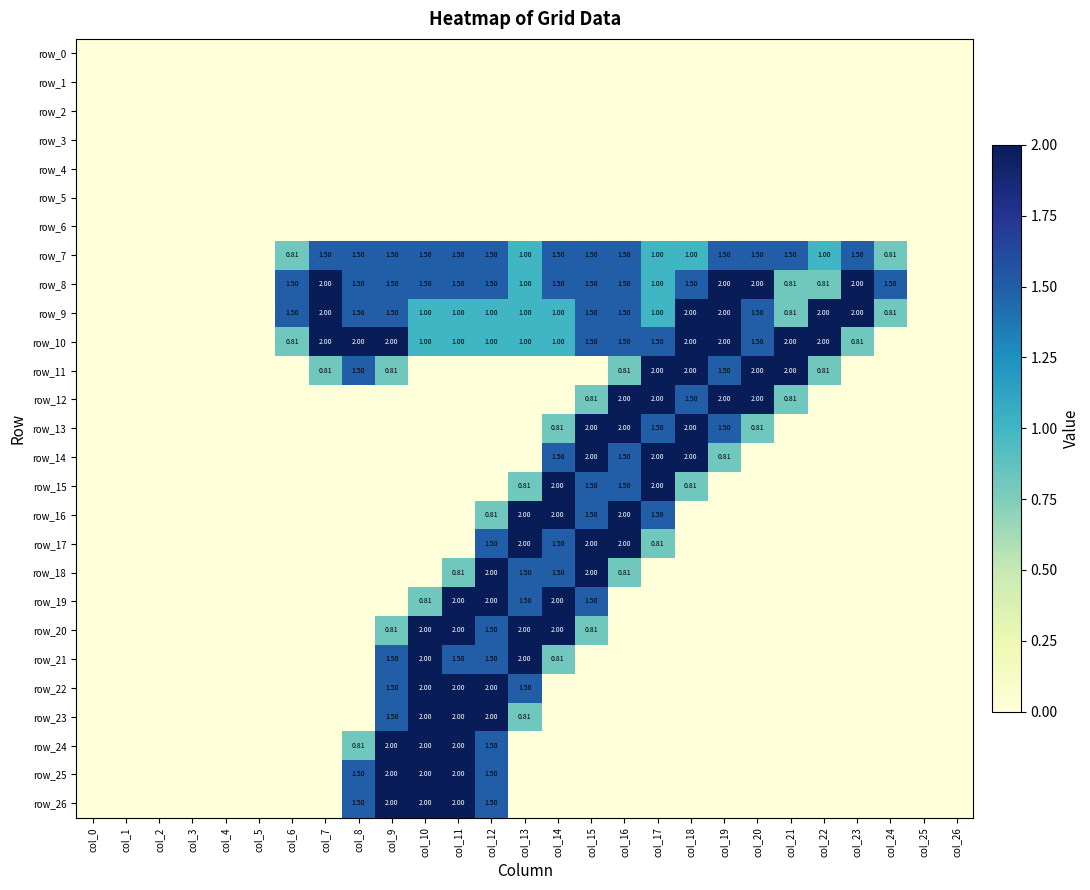

What is the difference between the maximum and second lowest values in the row_18 series?

2.0